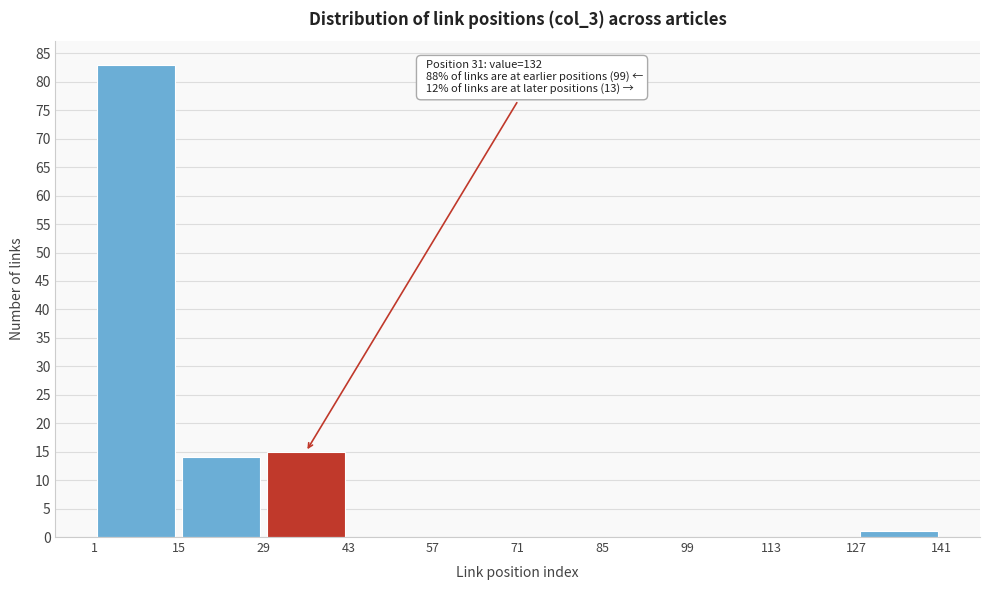

Which range on the x-axis has the tallest bar?

1 to 15